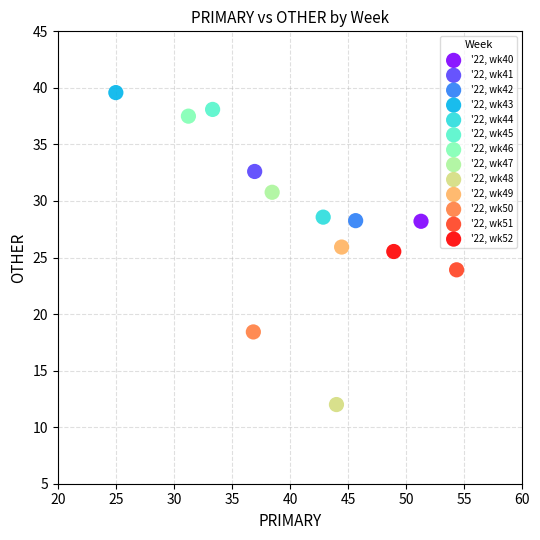

What are all the series names shown in the legend?

'22, wk40, '22, wk41, '22, wk42, '22, wk43, '22, wk44, '22, wk45, '22, wk46, '22, wk47, '22, wk48, '22, wk49, '22, wk50, '22, wk51, '22, wk52